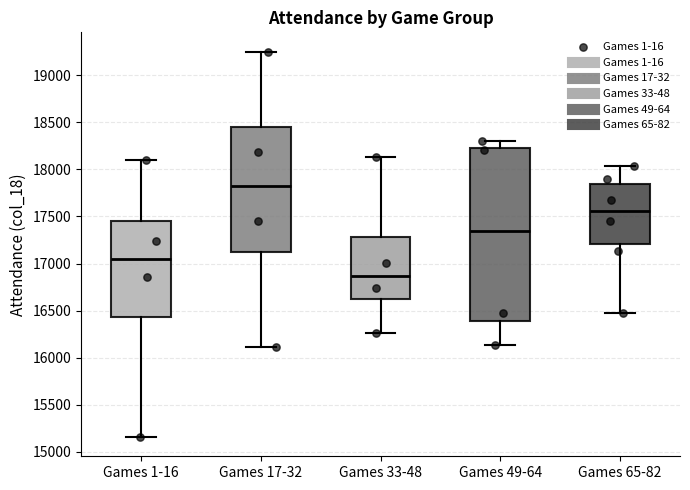

Where does the upper whisker of the box for Games 1-16 end on the y-axis? The values are not printed on the chart, so give them approximately, as read against the axis.

18100